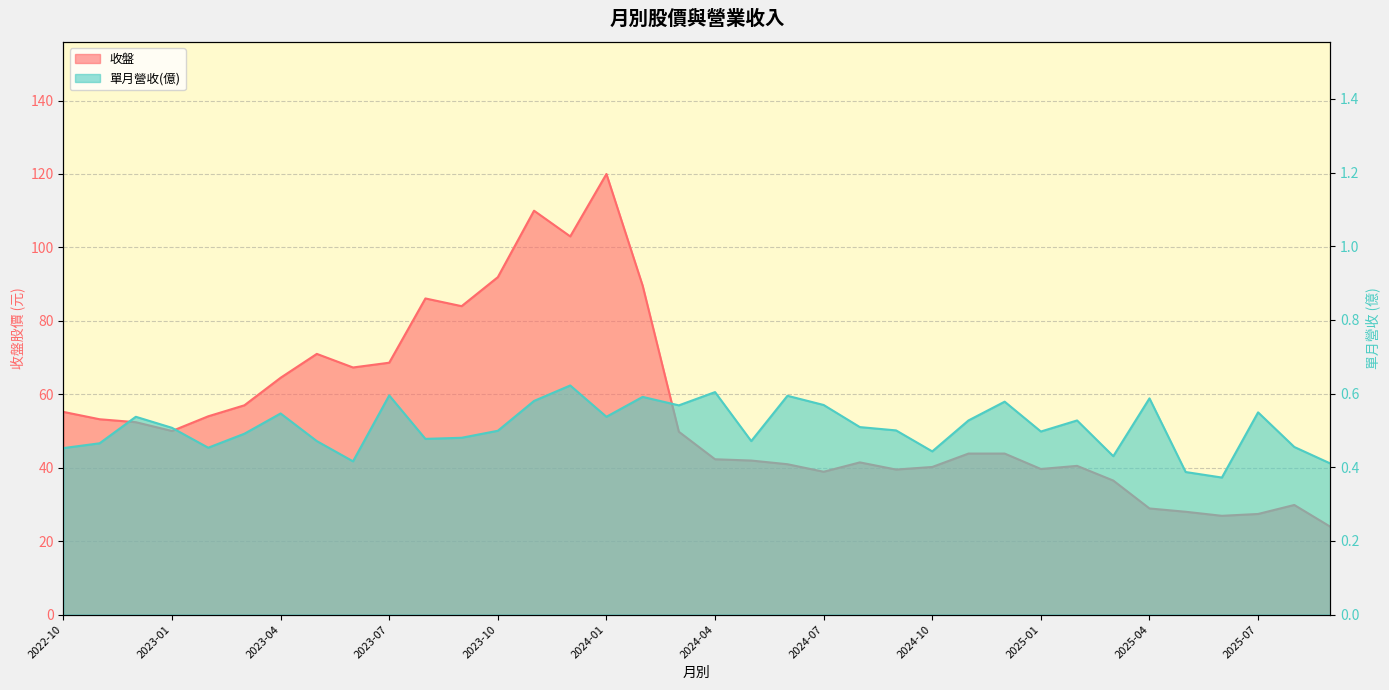

List the series in order of their peak value, highest first.

收盤, 單月營收(億)